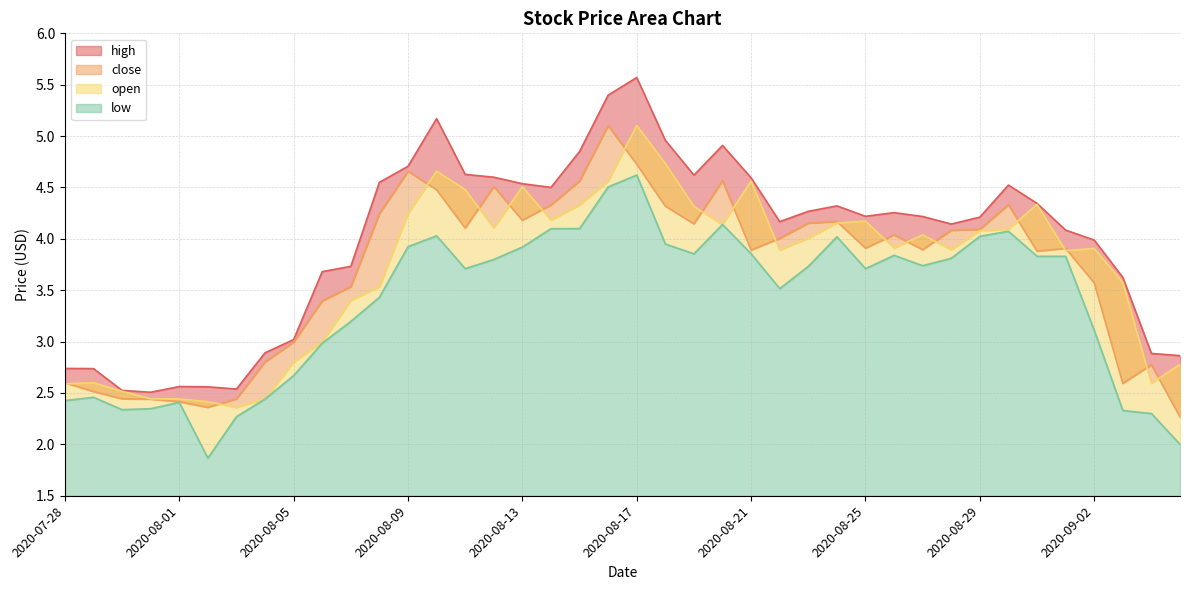

Is it true that open equals 2.6 at 2020-07-29?

True